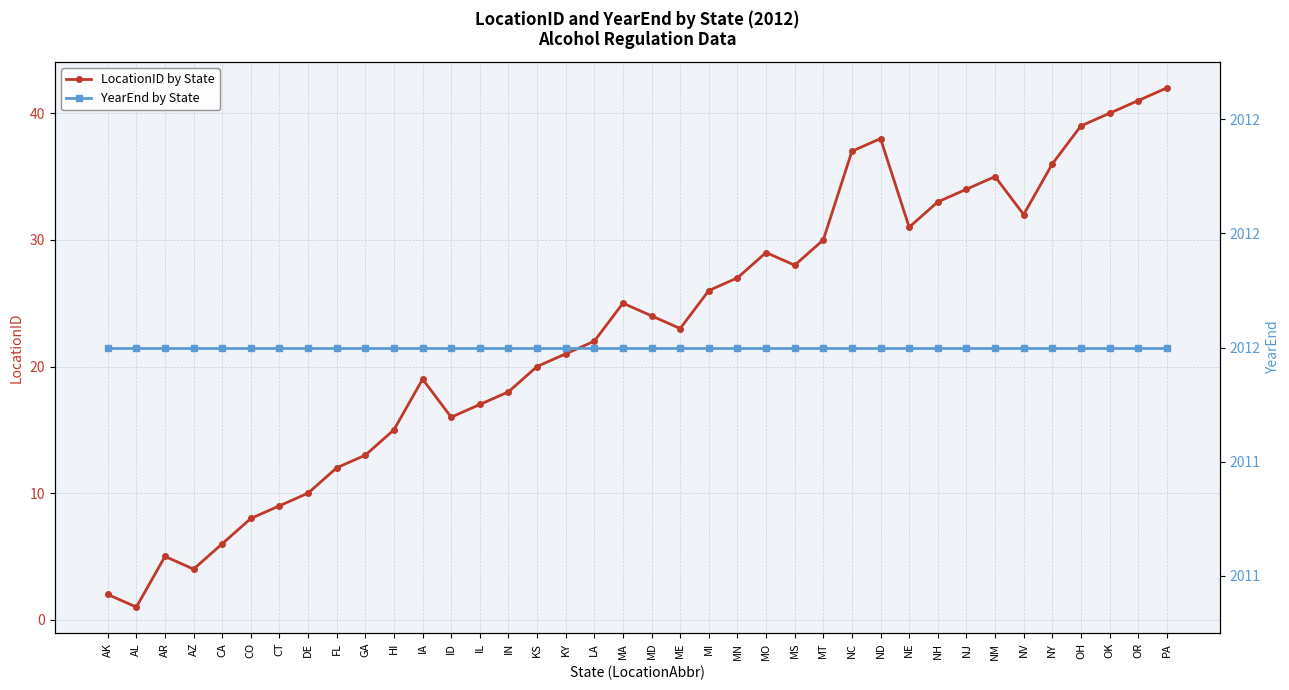

Which series has the largest range (max minus min)?

LocationID by State